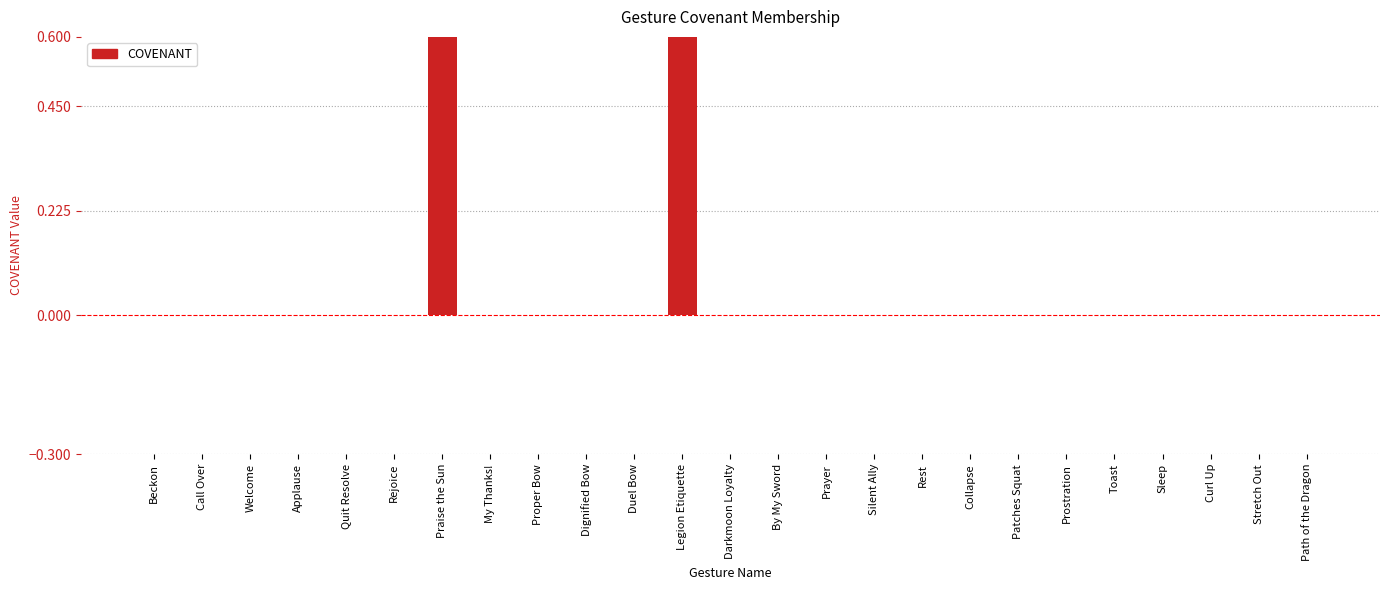

What is the maximum value shown in the chart?

1